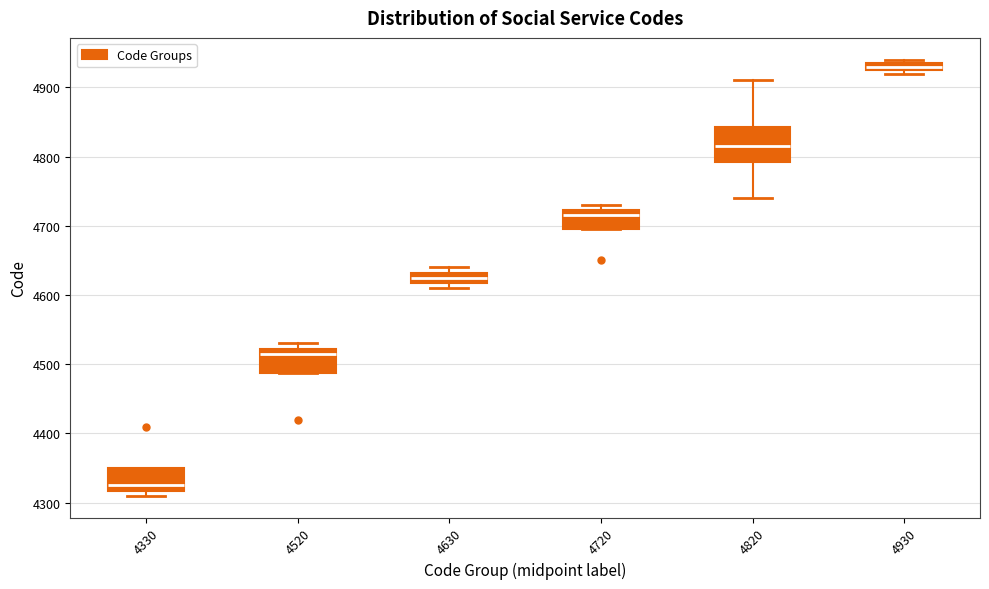

Where is the upper edge of the box at x = 4520 on the y-axis? The values are not printed on the chart, so give them approximately, as read against the axis.

4520